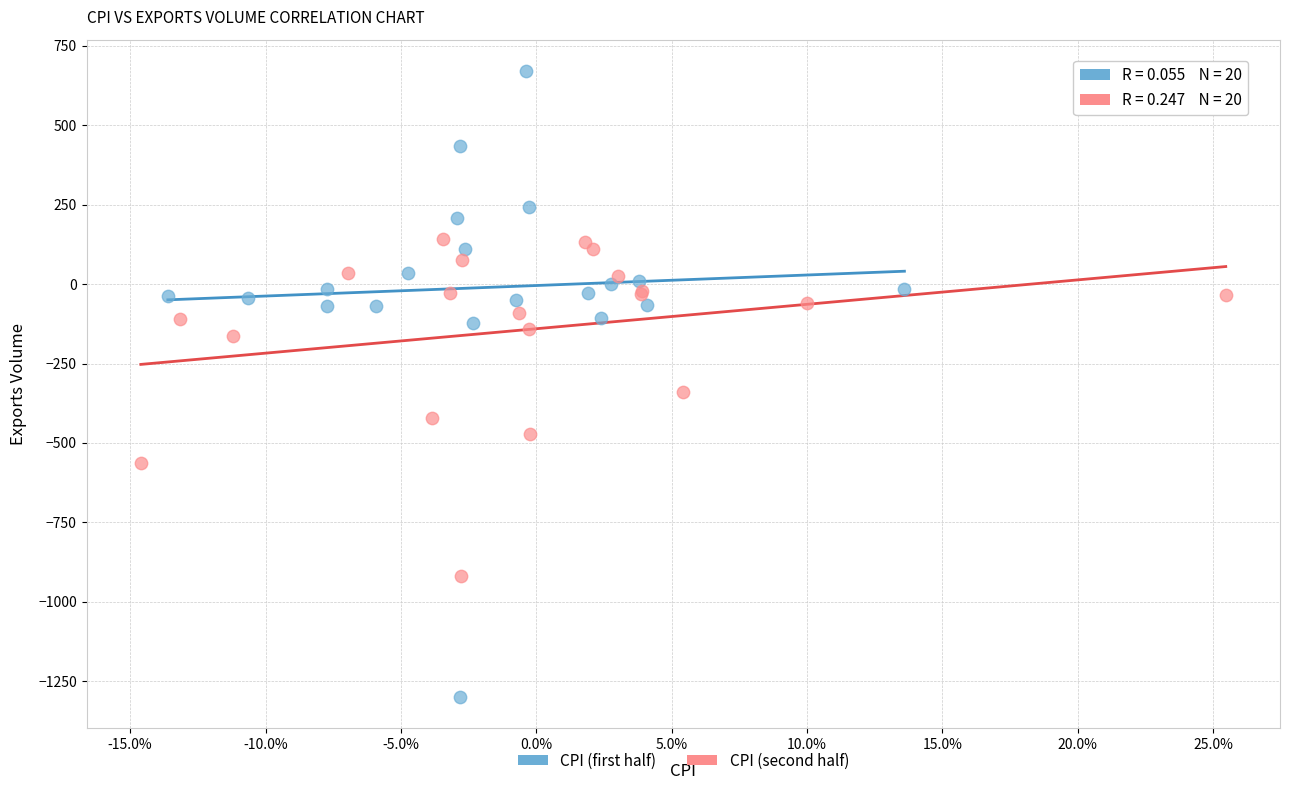

What are all the series names shown in the legend?

CPI (first half), CPI (second half)